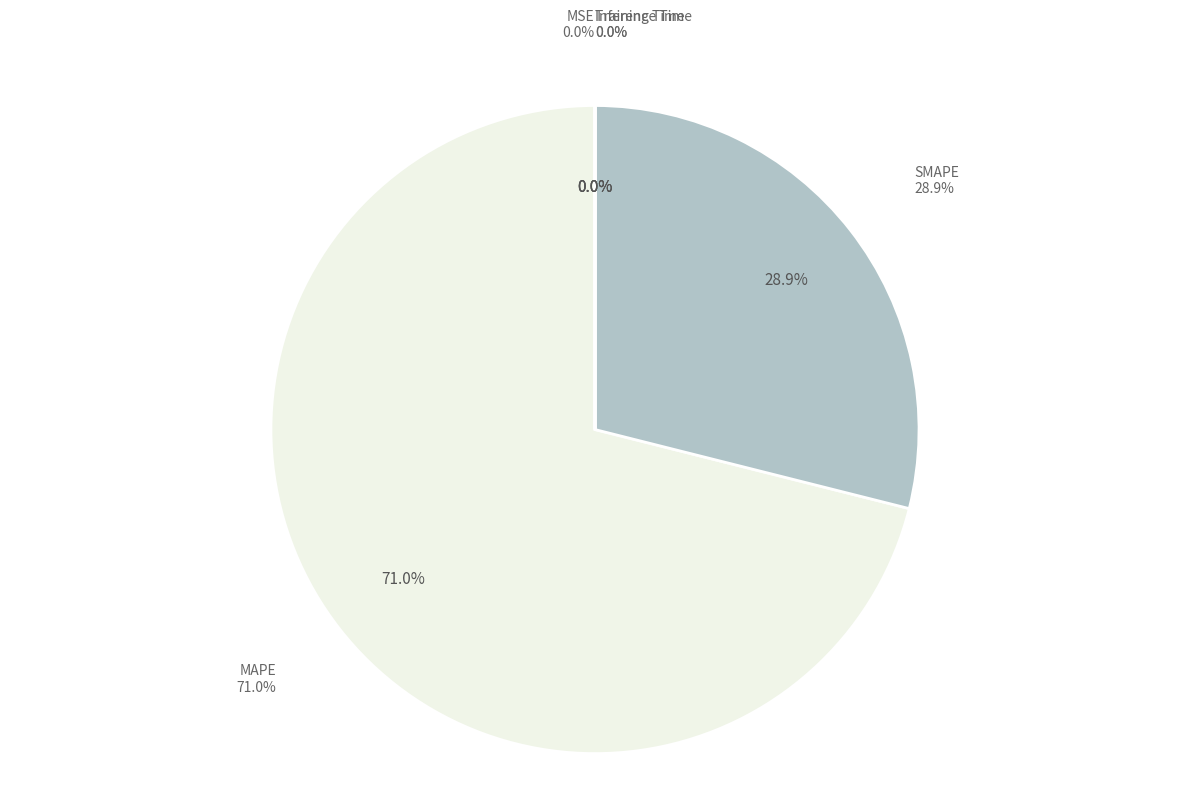

What is the largest slice in the pie chart?

MAPE